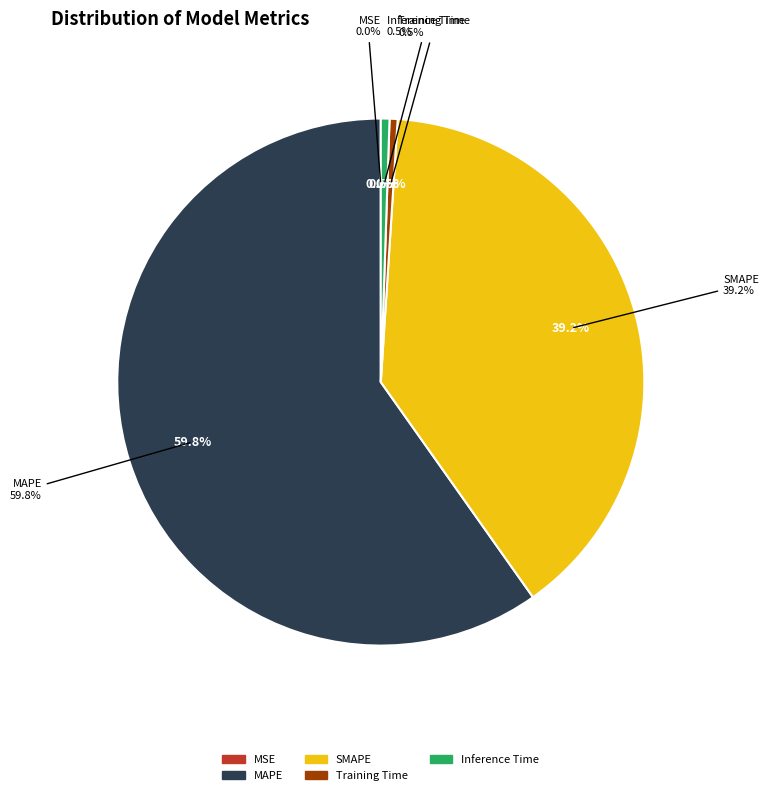

True or false: SMAPE accounts for 39% of the total.

True